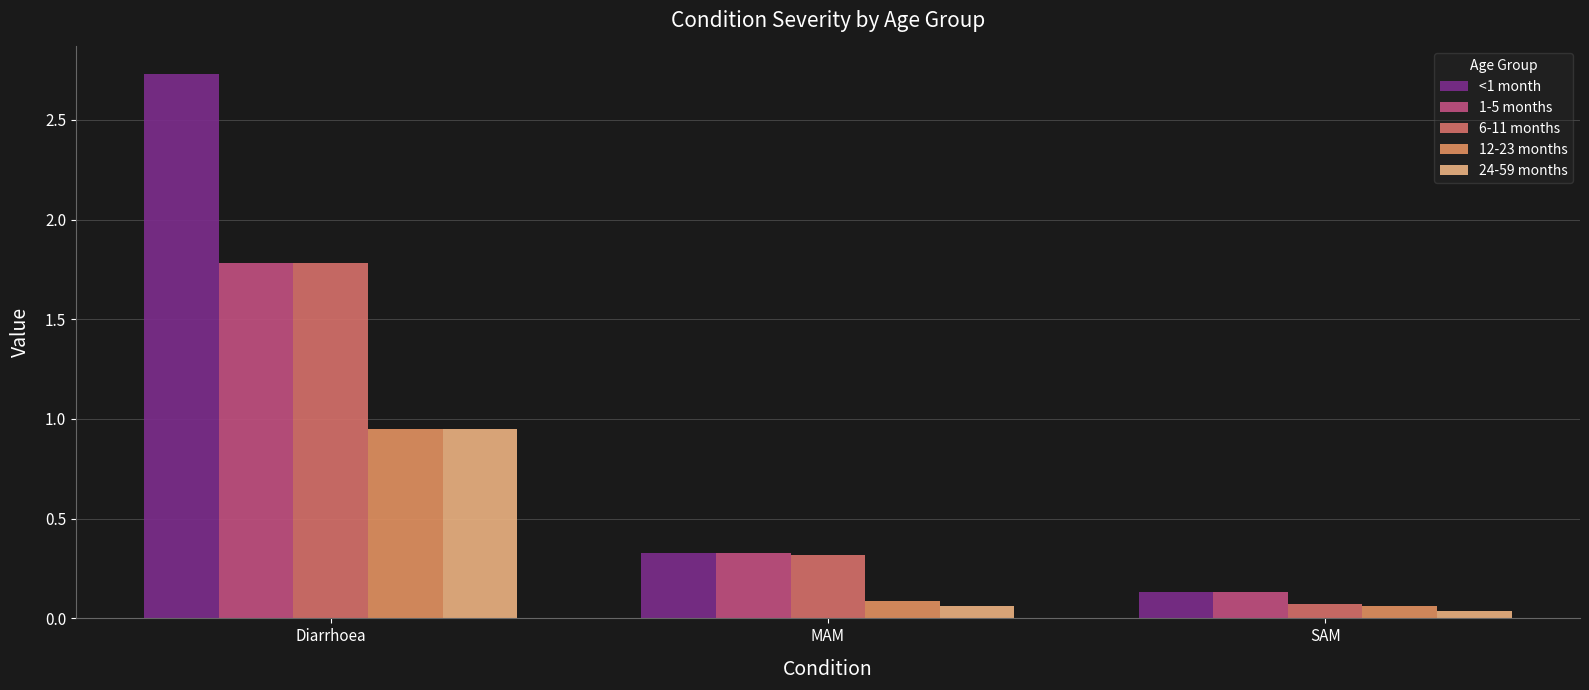

What is the greatest value displayed?

2.7